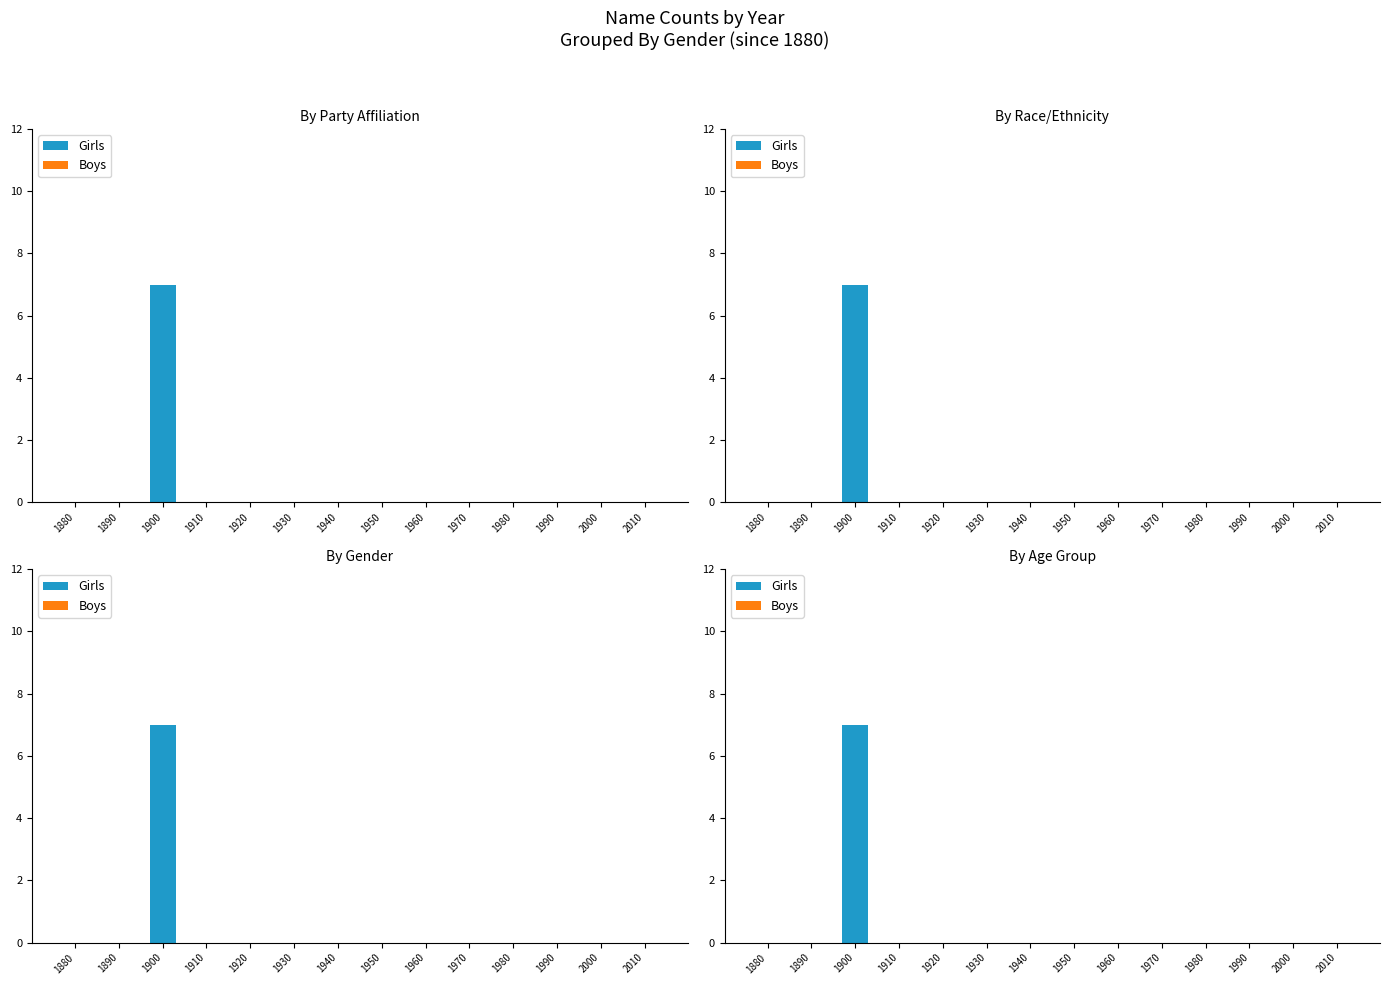

Which has a higher value, 1910 or 1890?

1910